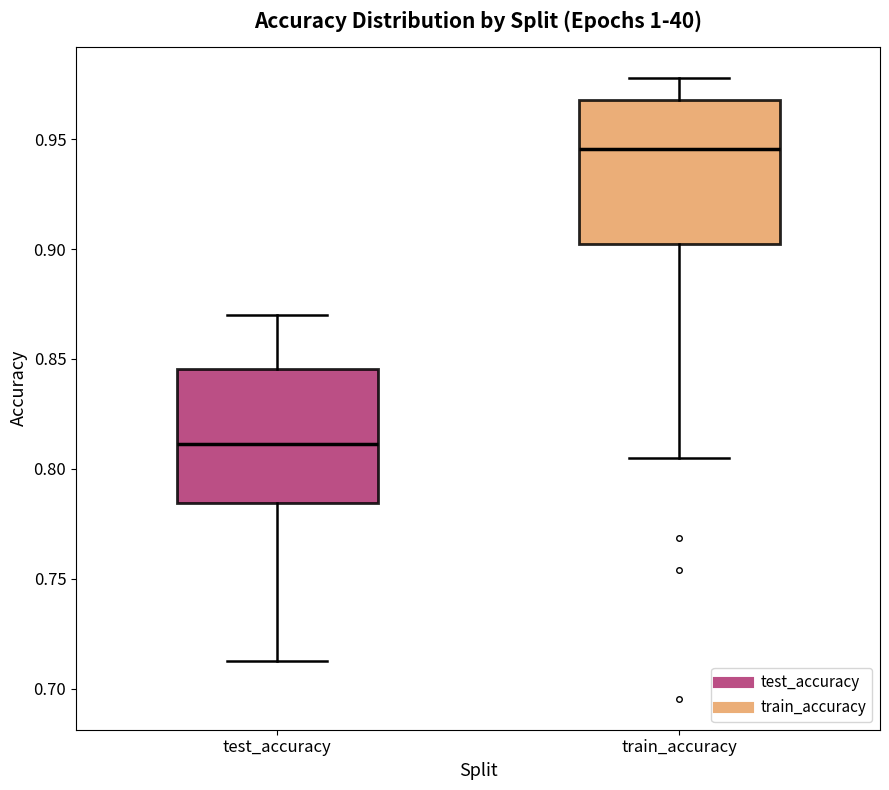

Reading left to right, read every box against the y-axis: the position of its median line, the range the box covers, and the ends of its whiskers. The values are not printed on the chart, so give them approximately, as read against the axis.

test_accuracy: median 0.810, box 0.785 to 0.845, whiskers 0.715 to 0.870
train_accuracy: median 0.945, box 0.900 to 0.970, whiskers 0.805 to 0.980